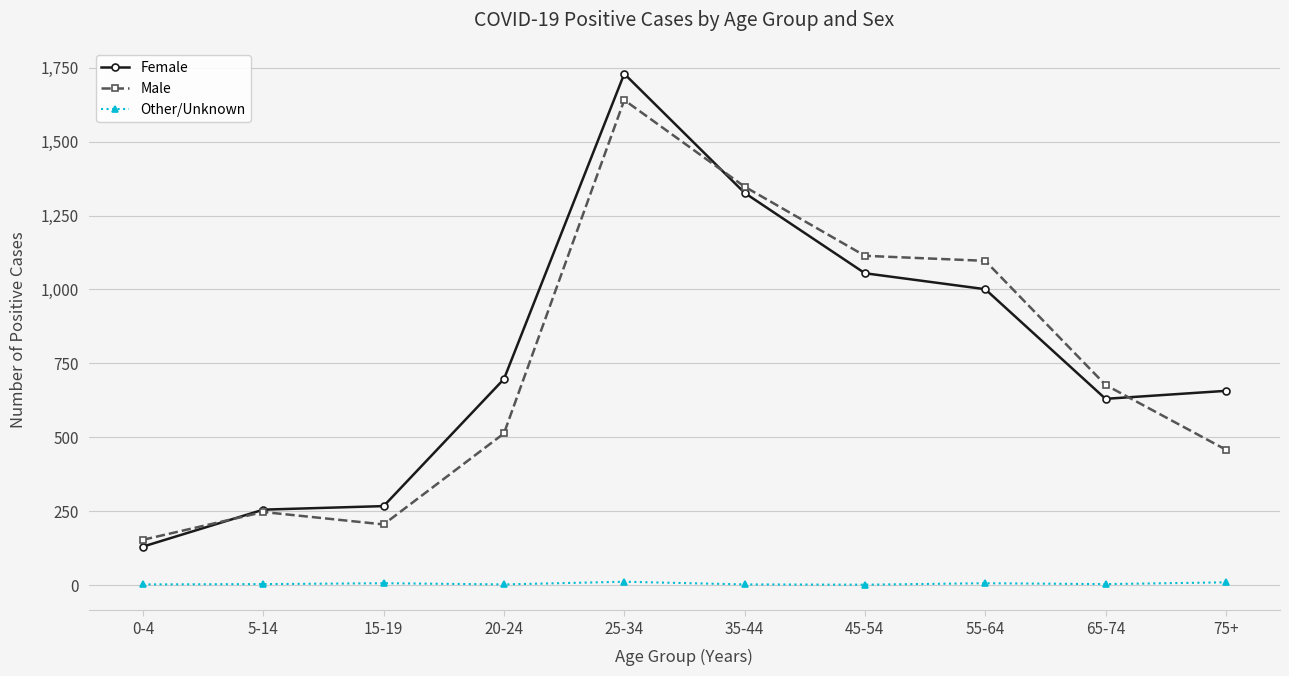

What is the value of the Male point at the 6th from the left?

1348